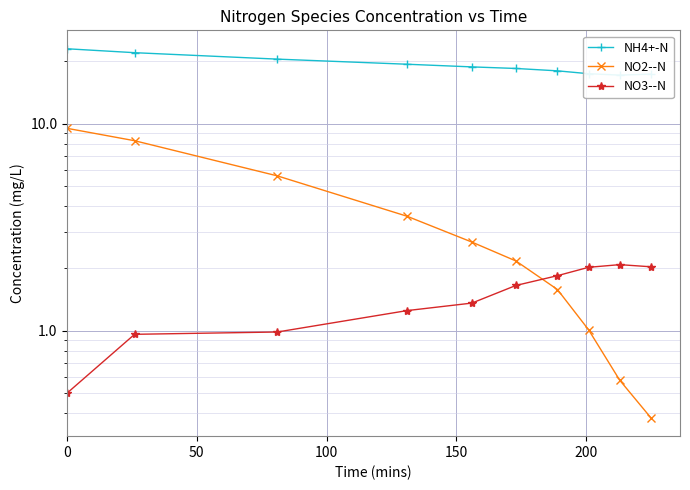

The NO3--N series shows 1.3 at 50. True or false?

False